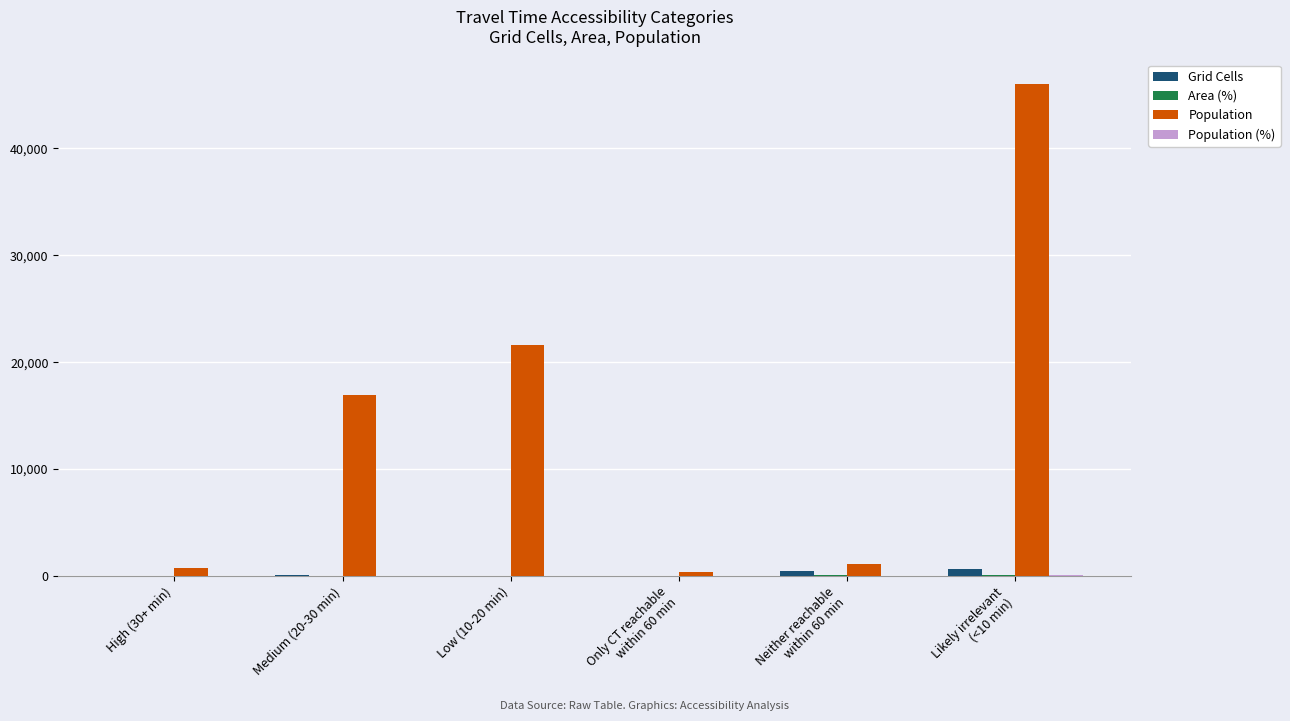

Which series changed the most between High (30+ min) and Low (10-20 min)?

Population